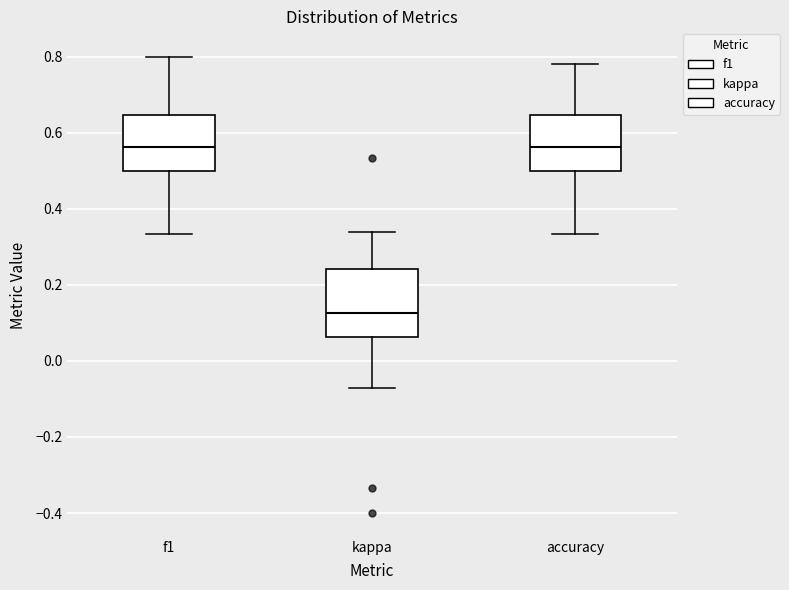

Comparing the boxes themselves (not the whiskers), which one is the tallest?

kappa